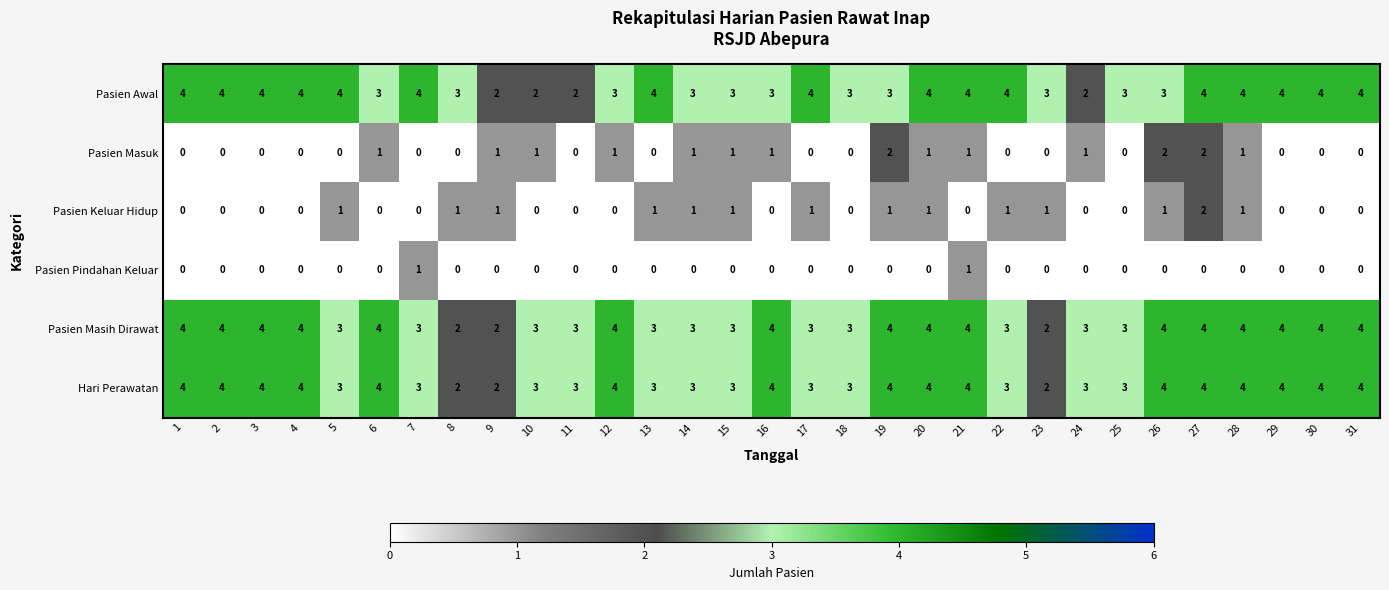

The Pasien Masih Dirawat series shows 3 at 17. True or false?

True